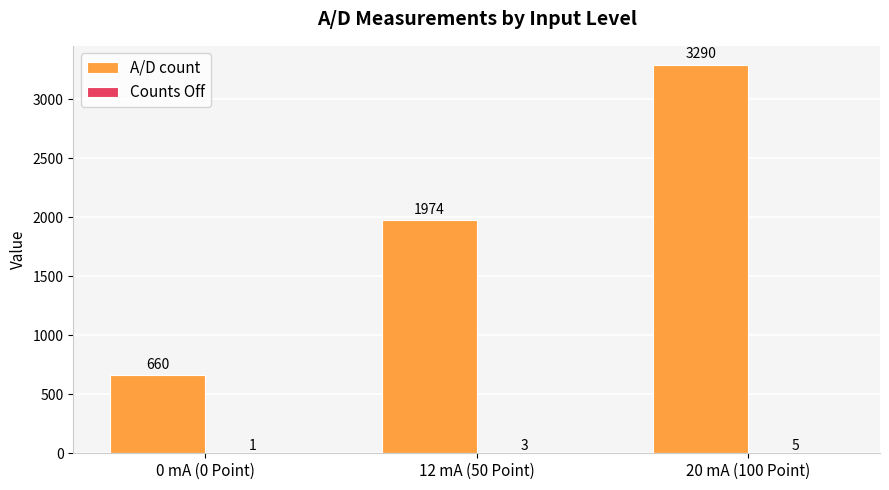

What is the sum of all A/D count values?

5924